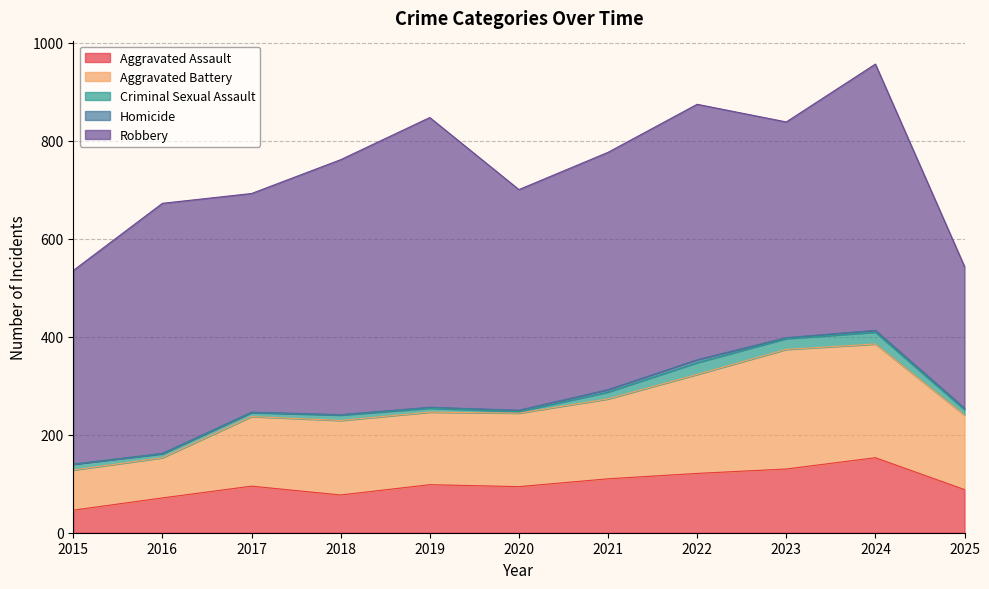

How many positive values does the Homicide series have?

10